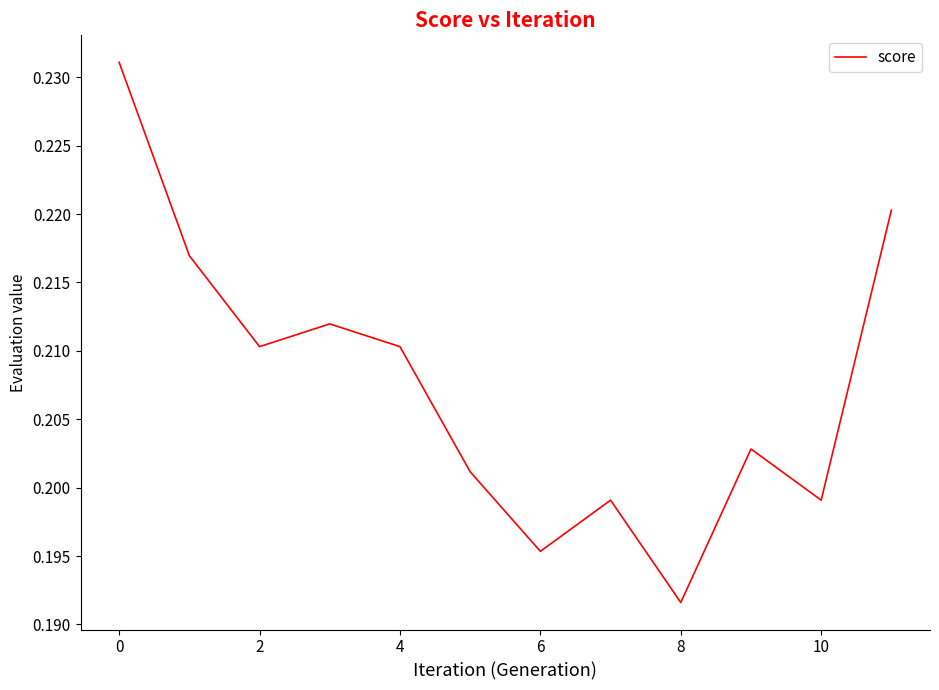

At which category does the chart reach its minimum across all series?

8